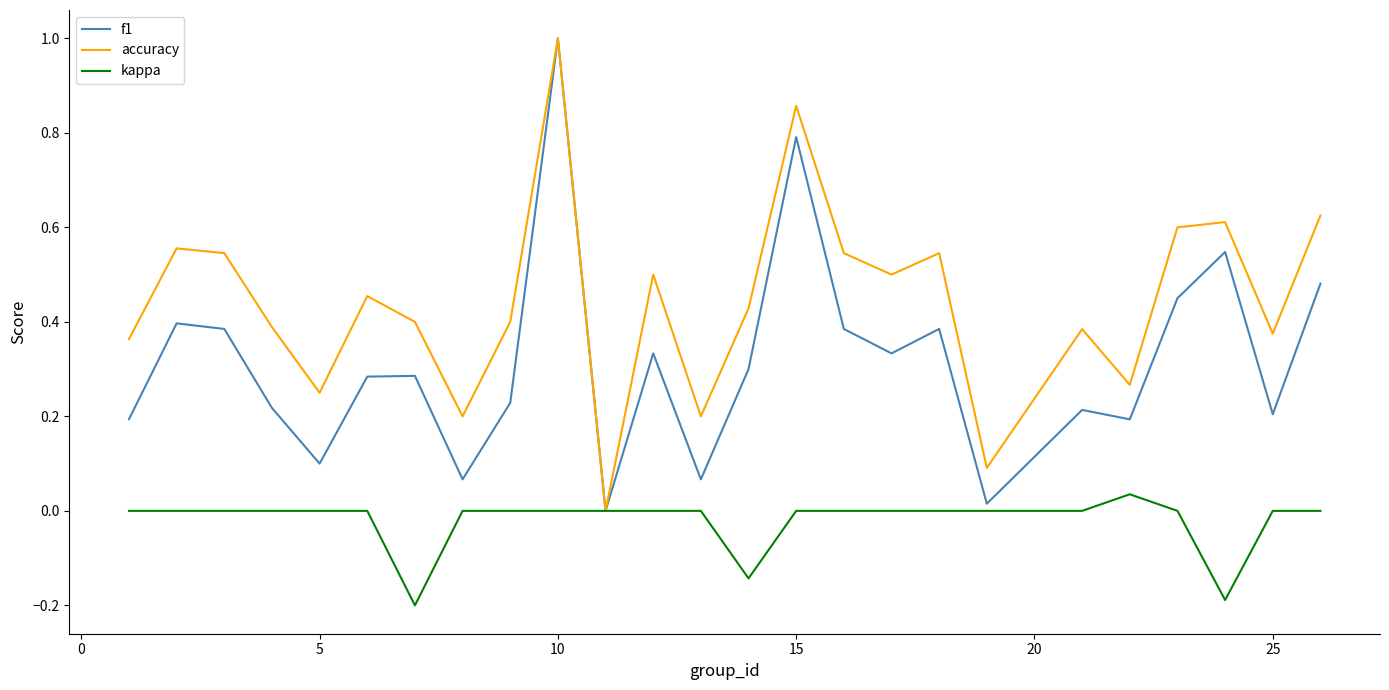

Rank the series by their average value, from lowest to highest.

kappa, f1, accuracy